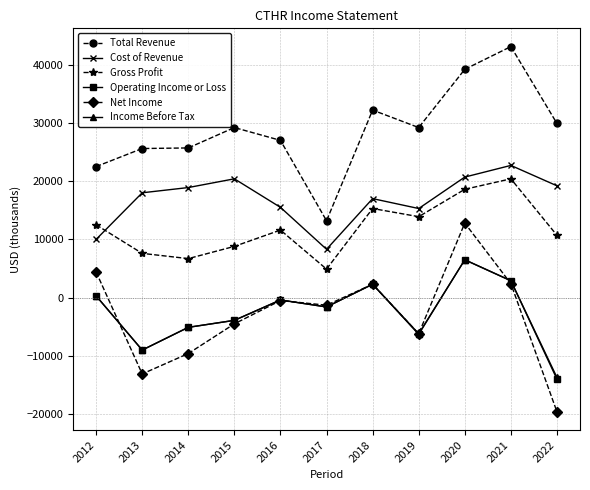

What are all the series names shown in the legend?

Total Revenue, Cost of Revenue, Gross Profit, Operating Income or Loss, Net Income, Income Before Tax